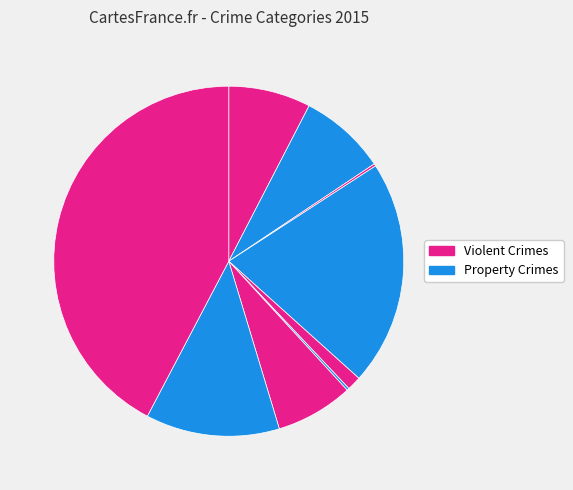

Rank the categories by value from lowest to highest.

Arson, Homicide, Criminal Sexual Assault, Motor Vehicle Theft, Aggravated Assault, Aggravated Battery, Robbery, Burglary, Theft